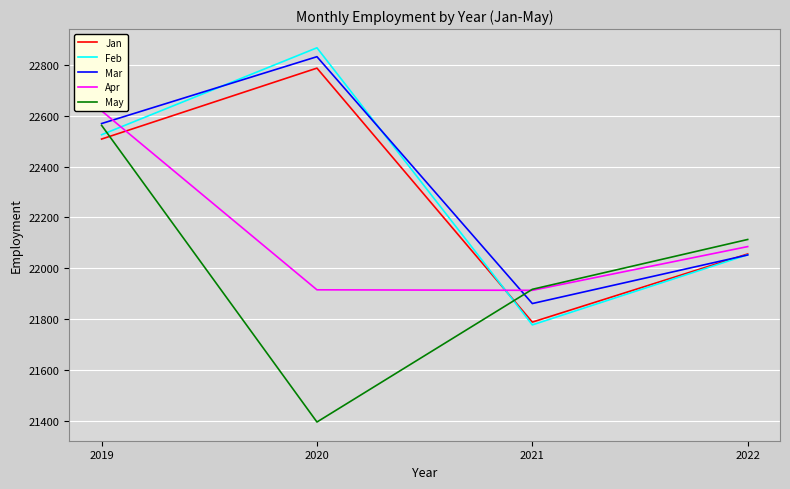

Rank the series by their maximum value, from lowest to highest.

May, Apr, Jan, Mar, Feb